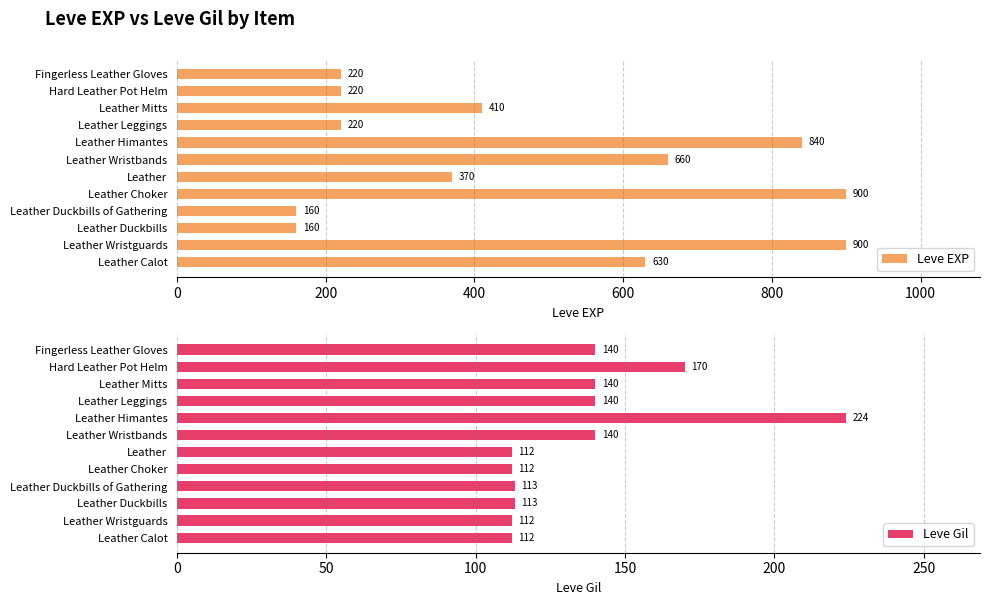

Rank the series by their average value, from lowest to highest.

Leve Gil, Leve EXP